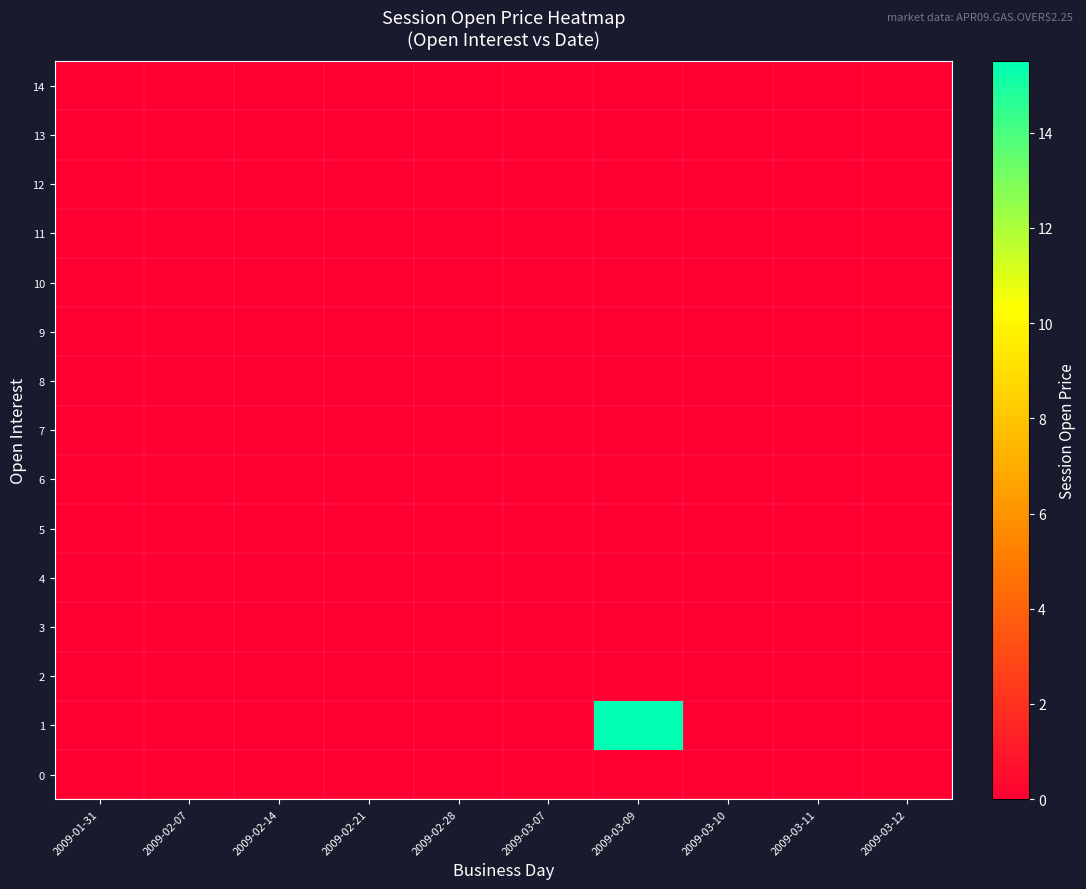

Reading left to right, extract all data points from this chart.

0: 2009-01-31=0.0	2009-02-07=0.0	2009-02-14=0.0	2009-02-21=0.0	2009-02-28=0.0	2009-03-07=0.0	2009-03-09=0.0	2009-03-10=0.0	2009-03-11=0.0	2009-03-12=0.0
1: 2009-01-31=0.0	2009-02-07=0.0	2009-02-14=0.0	2009-02-21=0.0	2009-02-28=0.0	2009-03-07=0.0	2009-03-09=15.5	2009-03-10=0.0	2009-03-11=0.0	2009-03-12=0.0
2: 2009-01-31=0.0	2009-02-07=0.0	2009-02-14=0.0	2009-02-21=0.0	2009-02-28=0.0	2009-03-07=0.0	2009-03-09=0.0	2009-03-10=0.0	2009-03-11=0.0	2009-03-12=0.0
3: 2009-01-31=0.0	2009-02-07=0.0	2009-02-14=0.0	2009-02-21=0.0	2009-02-28=0.0	2009-03-07=0.0	2009-03-09=0.0	2009-03-10=0.0	2009-03-11=0.0	2009-03-12=0.0
4: 2009-01-31=0.0	2009-02-07=0.0	2009-02-14=0.0	2009-02-21=0.0	2009-02-28=0.0	2009-03-07=0.0	2009-03-09=0.0	2009-03-10=0.0	2009-03-11=0.0	2009-03-12=0.0
5: 2009-01-31=0.0	2009-02-07=0.0	2009-02-14=0.0	2009-02-21=0.0	2009-02-28=0.0	2009-03-07=0.0	2009-03-09=0.0	2009-03-10=0.0	2009-03-11=0.0	2009-03-12=0.0
6: 2009-01-31=0.0	2009-02-07=0.0	2009-02-14=0.0	2009-02-21=0.0	2009-02-28=0.0	2009-03-07=0.0	2009-03-09=0.0	2009-03-10=0.0	2009-03-11=0.0	2009-03-12=0.0
7: 2009-01-31=0.0	2009-02-07=0.0	2009-02-14=0.0	2009-02-21=0.0	2009-02-28=0.0	2009-03-07=0.0	2009-03-09=0.0	2009-03-10=0.0	2009-03-11=0.0	2009-03-12=0.0
8: 2009-01-31=0.0	2009-02-07=0.0	2009-02-14=0.0	2009-02-21=0.0	2009-02-28=0.0	2009-03-07=0.0	2009-03-09=0.0	2009-03-10=0.0	2009-03-11=0.0	2009-03-12=0.0
9: 2009-01-31=0.0	2009-02-07=0.0	2009-02-14=0.0	2009-02-21=0.0	2009-02-28=0.0	2009-03-07=0.0	2009-03-09=0.0	2009-03-10=0.0	2009-03-11=0.0	2009-03-12=0.0
10: 2009-01-31=0.0	2009-02-07=0.0	2009-02-14=0.0	2009-02-21=0.0	2009-02-28=0.0	2009-03-07=0.0	2009-03-09=0.0	2009-03-10=0.0	2009-03-11=0.0	2009-03-12=0.0
11: 2009-01-31=0.0	2009-02-07=0.0	2009-02-14=0.0	2009-02-21=0.0	2009-02-28=0.0	2009-03-07=0.0	2009-03-09=0.0	2009-03-10=0.0	2009-03-11=0.0	2009-03-12=0.0
12: 2009-01-31=0.0	2009-02-07=0.0	2009-02-14=0.0	2009-02-21=0.0	2009-02-28=0.0	2009-03-07=0.0	2009-03-09=0.0	2009-03-10=0.0	2009-03-11=0.0	2009-03-12=0.0
13: 2009-01-31=0.0	2009-02-07=0.0	2009-02-14=0.0	2009-02-21=0.0	2009-02-28=0.0	2009-03-07=0.0	2009-03-09=0.0	2009-03-10=0.0	2009-03-11=0.0	2009-03-12=0.0
14: 2009-01-31=0.0	2009-02-07=0.0	2009-02-14=0.0	2009-02-21=0.0	2009-02-28=0.0	2009-03-07=0.0	2009-03-09=0.0	2009-03-10=0.0	2009-03-11=0.0	2009-03-12=0.0